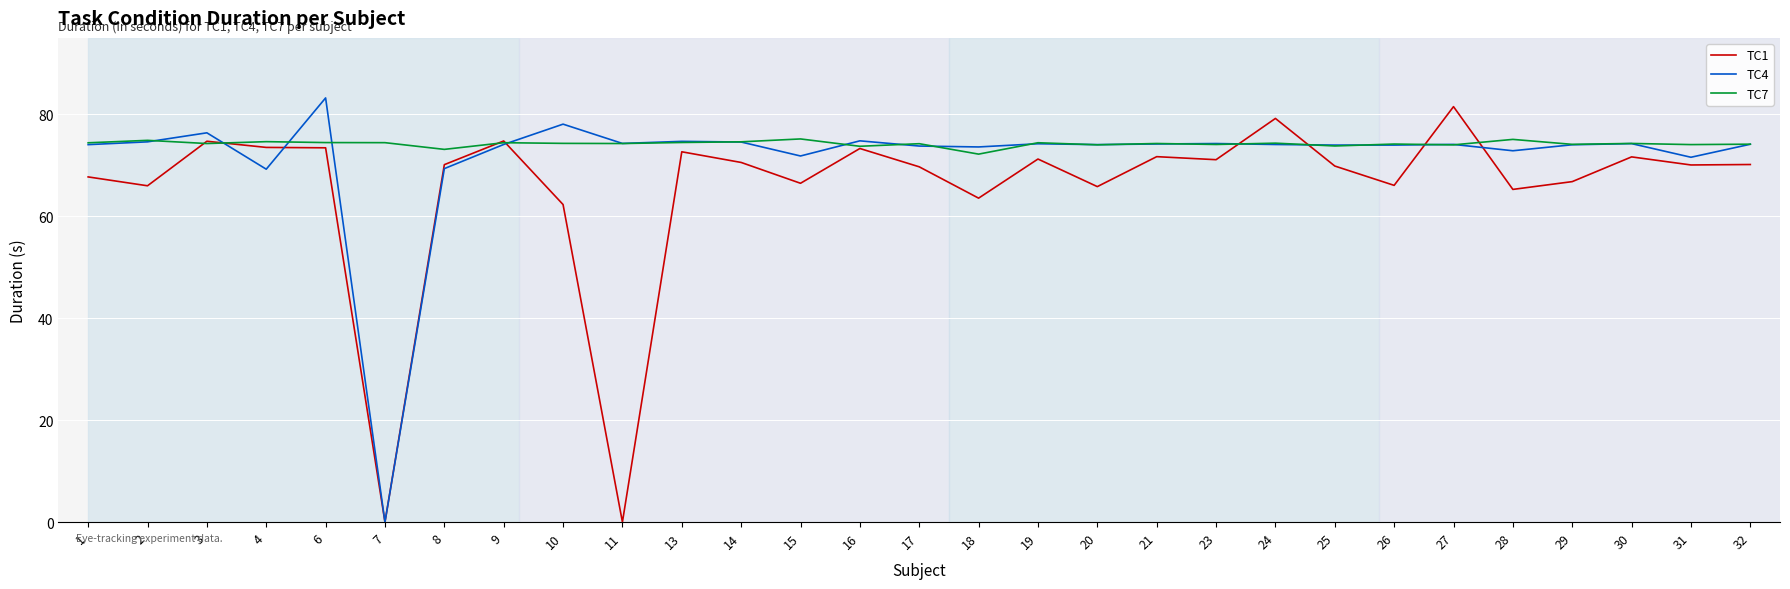

True or false: TC4 has more than 1 interior local peaks.

True